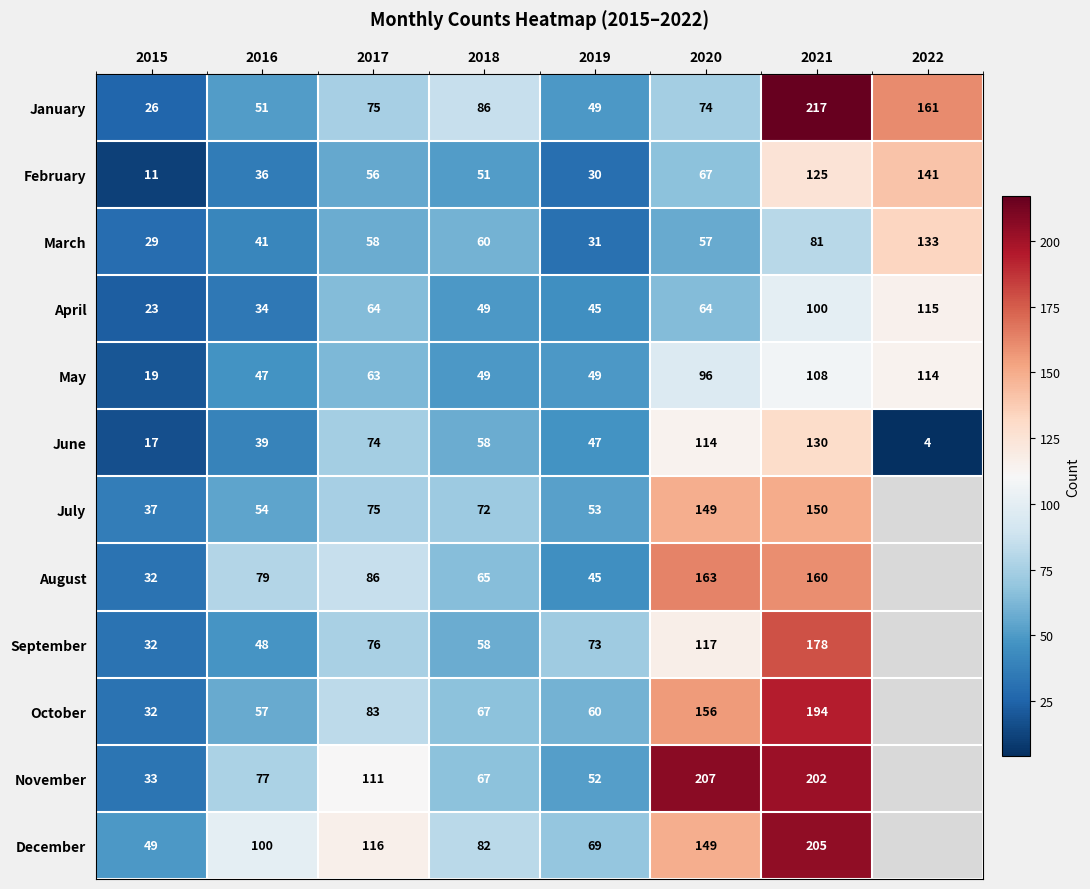

Is the value of August at 2015 greater than the value of March at 2022?

No